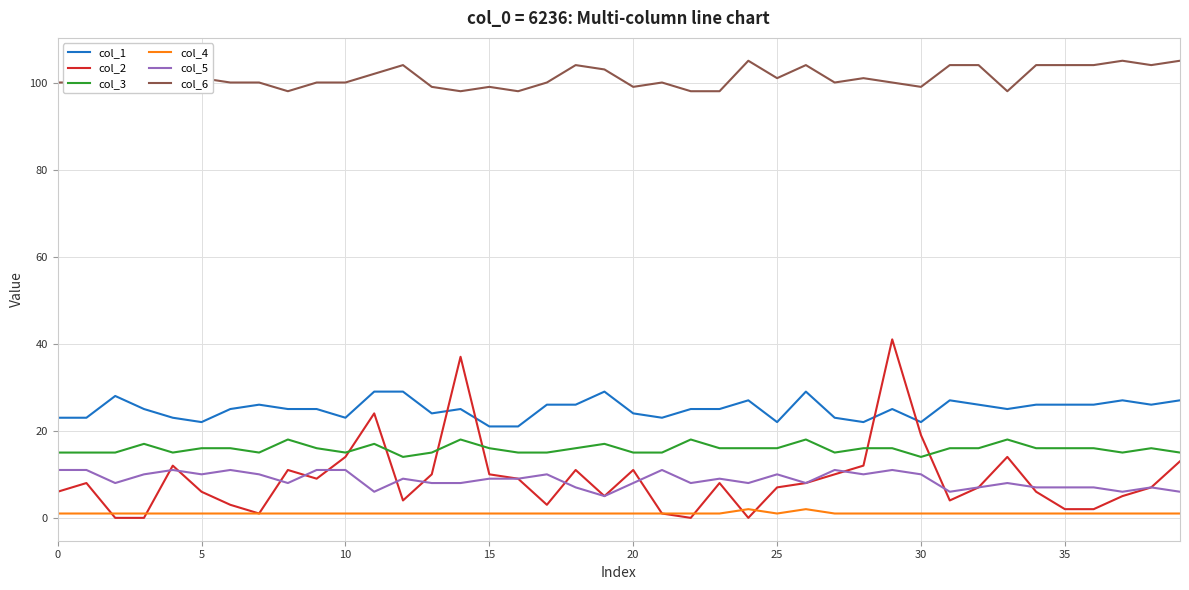

Which series has the largest range (max minus min)?

col_2